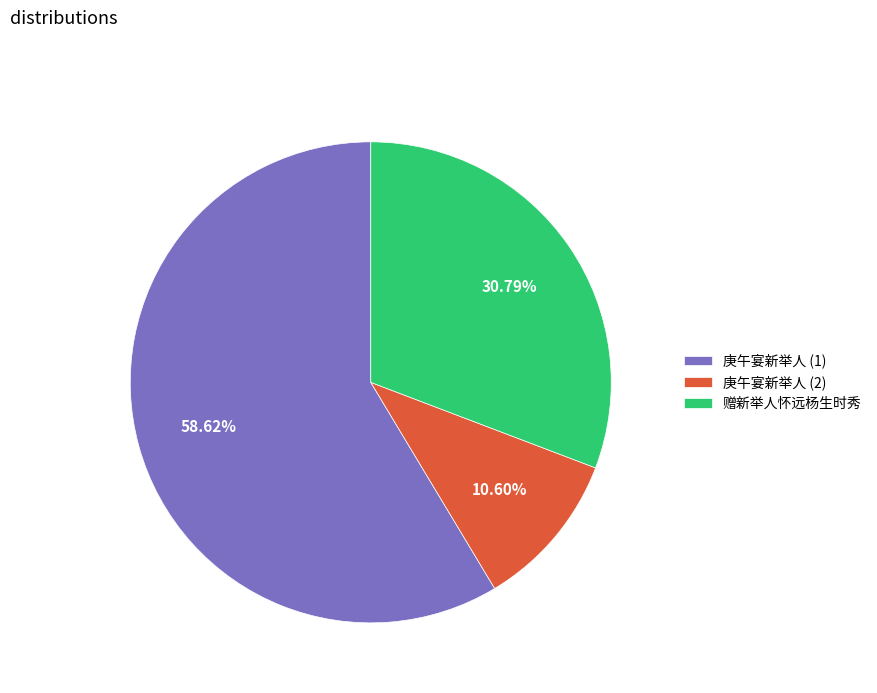

Combined, do 庚午宴新举人 (1) and 庚午宴新举人 (2) account for over 50%?

Yes